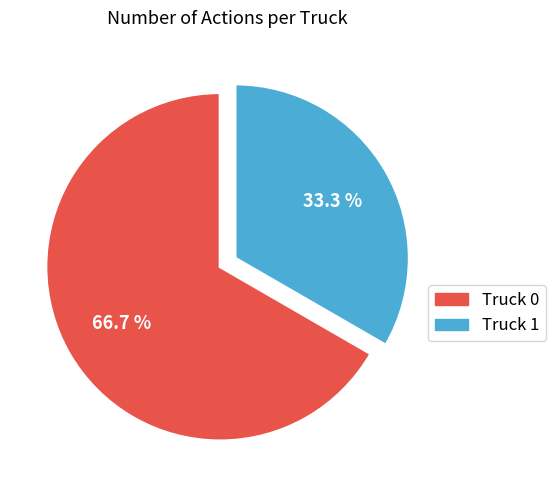

Approximately how many times larger is the value at Truck 0 compared to Truck 1?

2.0